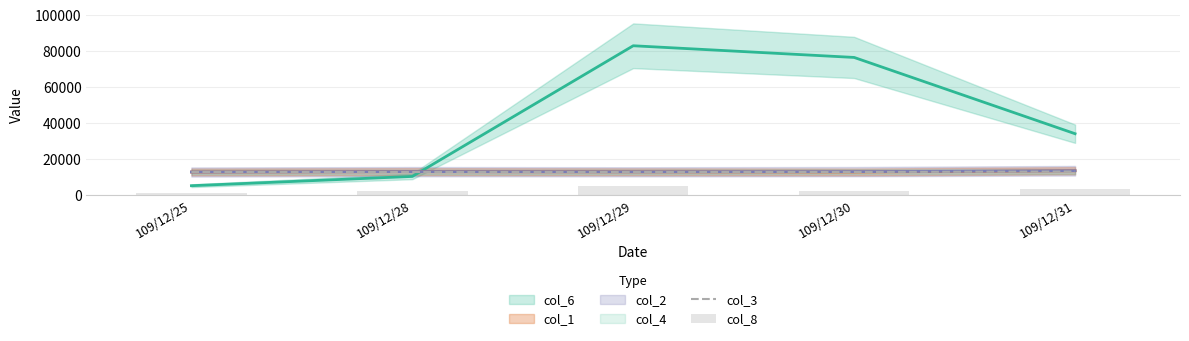

Is the value of col_3 at 109/12/25 greater than the value of col_8 at 109/12/25?

Yes